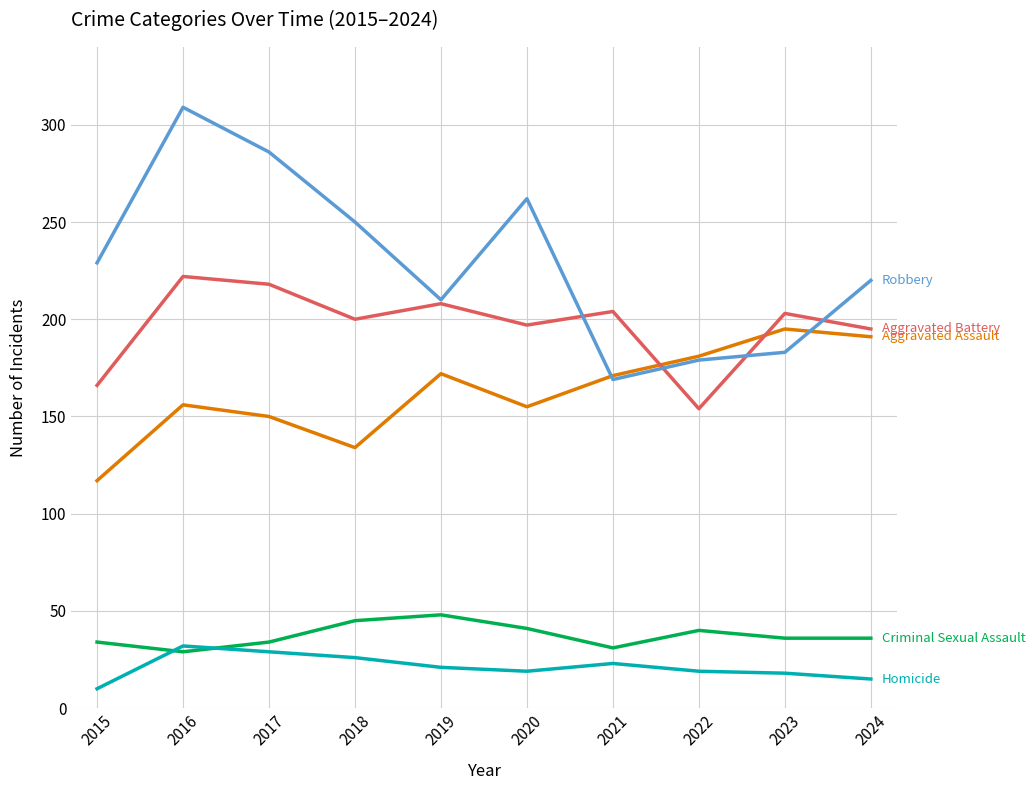

What is the total value across all series at 2016?

748